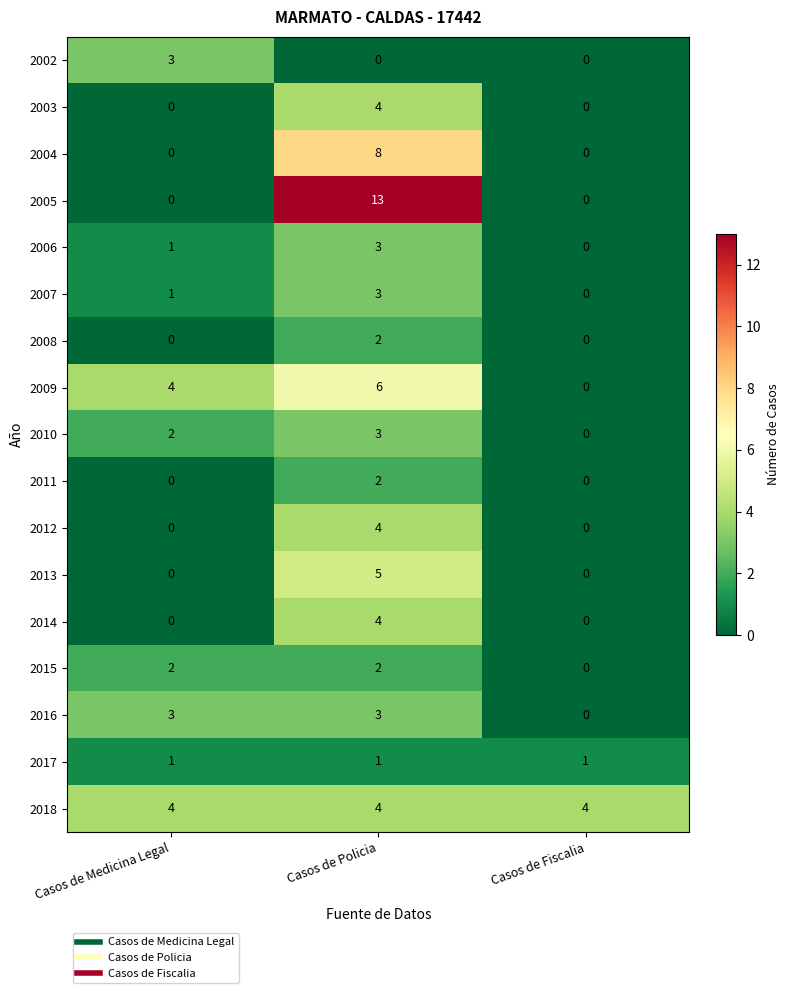

The value of 2010 at Casos de Policia is 1. True or false?

False